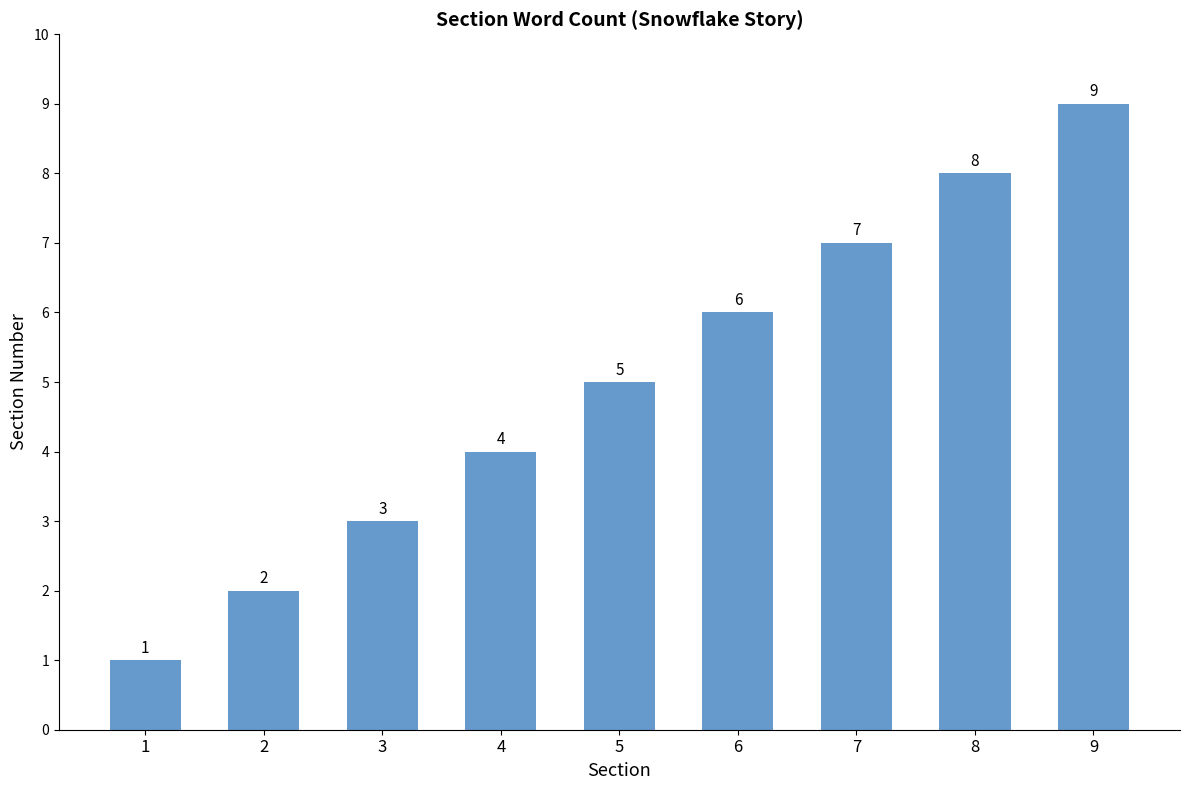

Reading left to right, list all the values displayed in this chart.

1	2	3	4	5	6	7	8	9